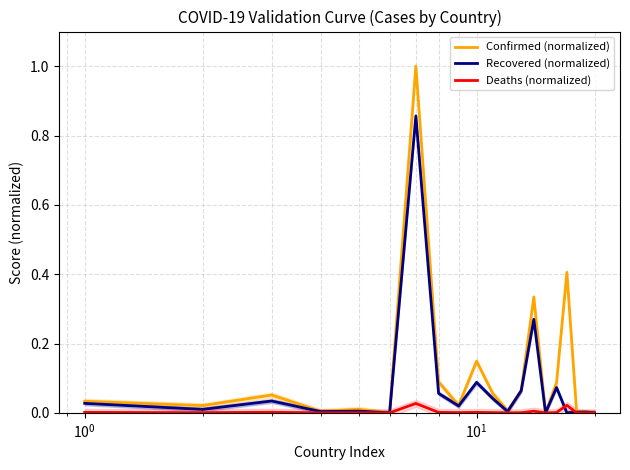

Rank the series by their average value, from highest to lowest.

Confirmed (normalized), Recovered (normalized), Deaths (normalized)